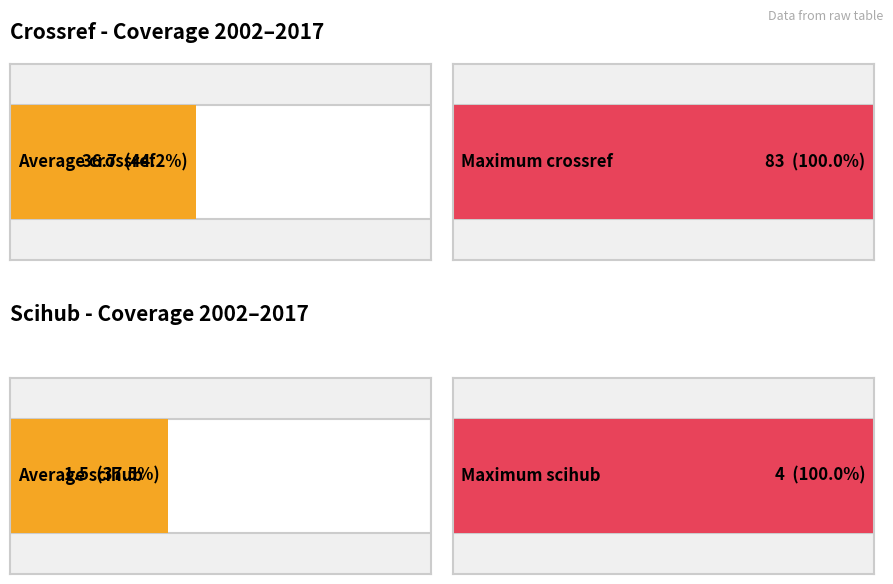

Rank the series by their average value, from highest to lowest.

crossref, scihub